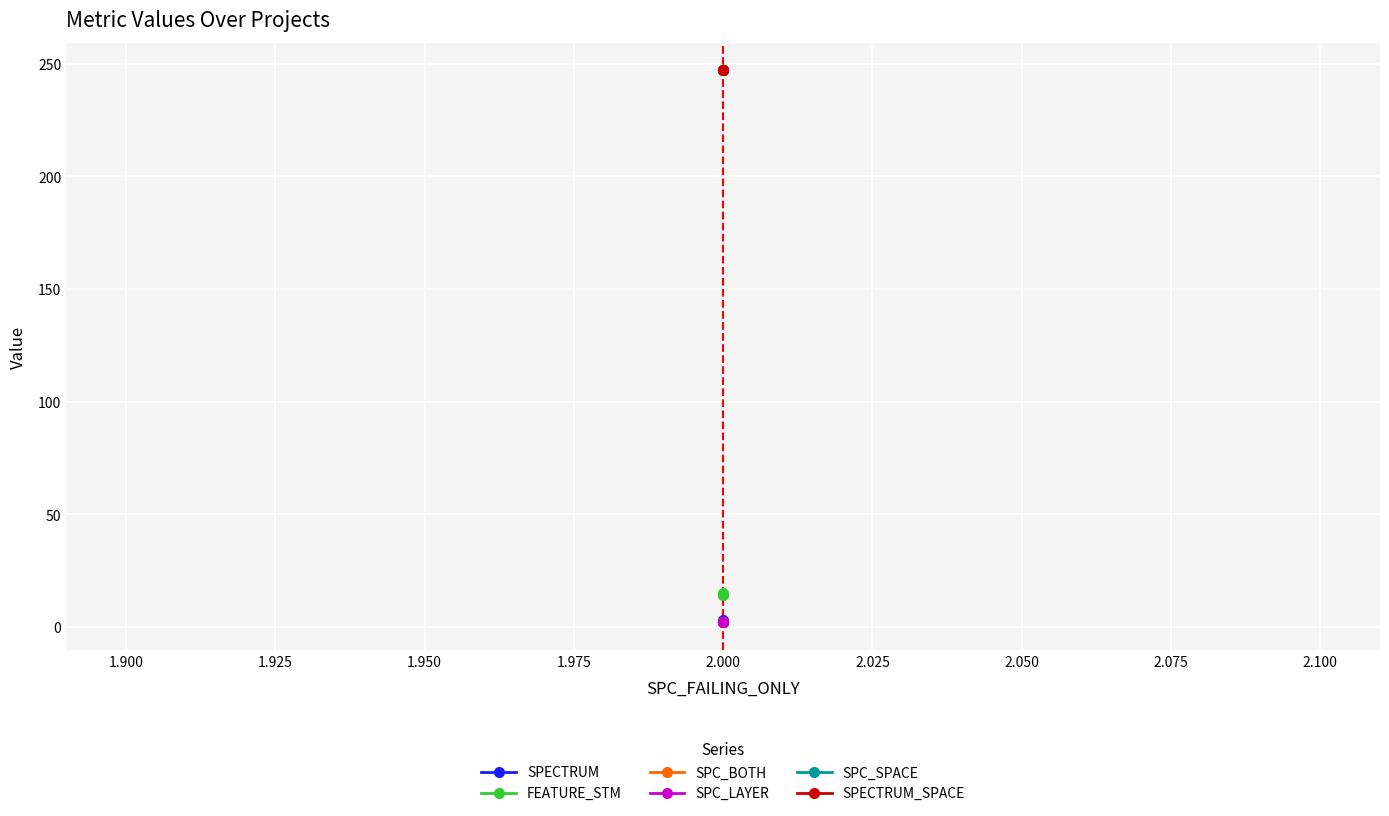

Reading left to right, list all the values displayed in this chart.

SPECTRUM: 2	3	2
FEATURE_STM: 14	14	15
SPC_BOTH: 2	2	2
SPC_LAYER: 2	2	2
SPC_SPACE: 247	247	247
SPECTRUM_SPACE: 247	247	247